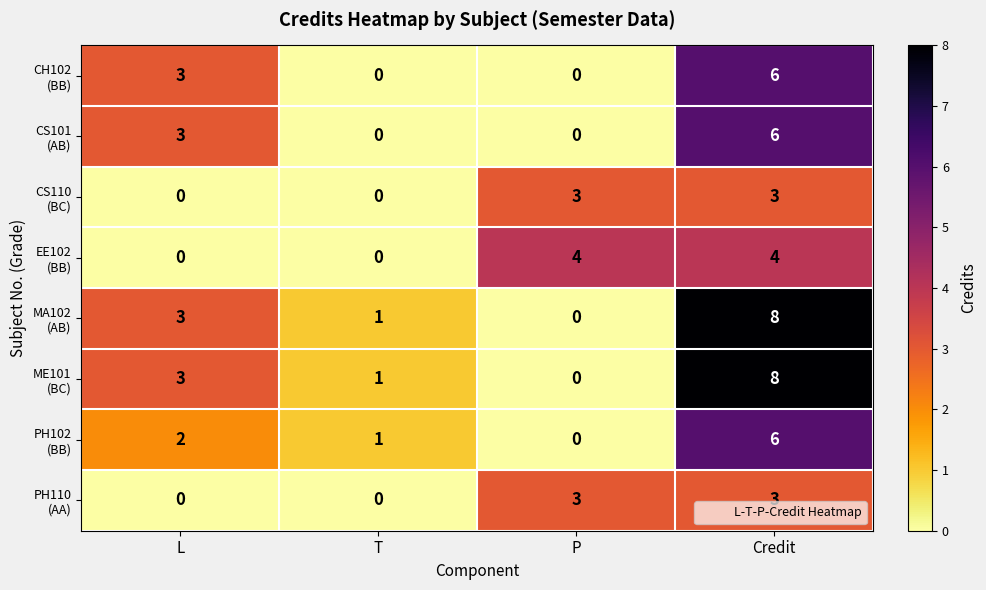

Count the number of data series in this chart.

8